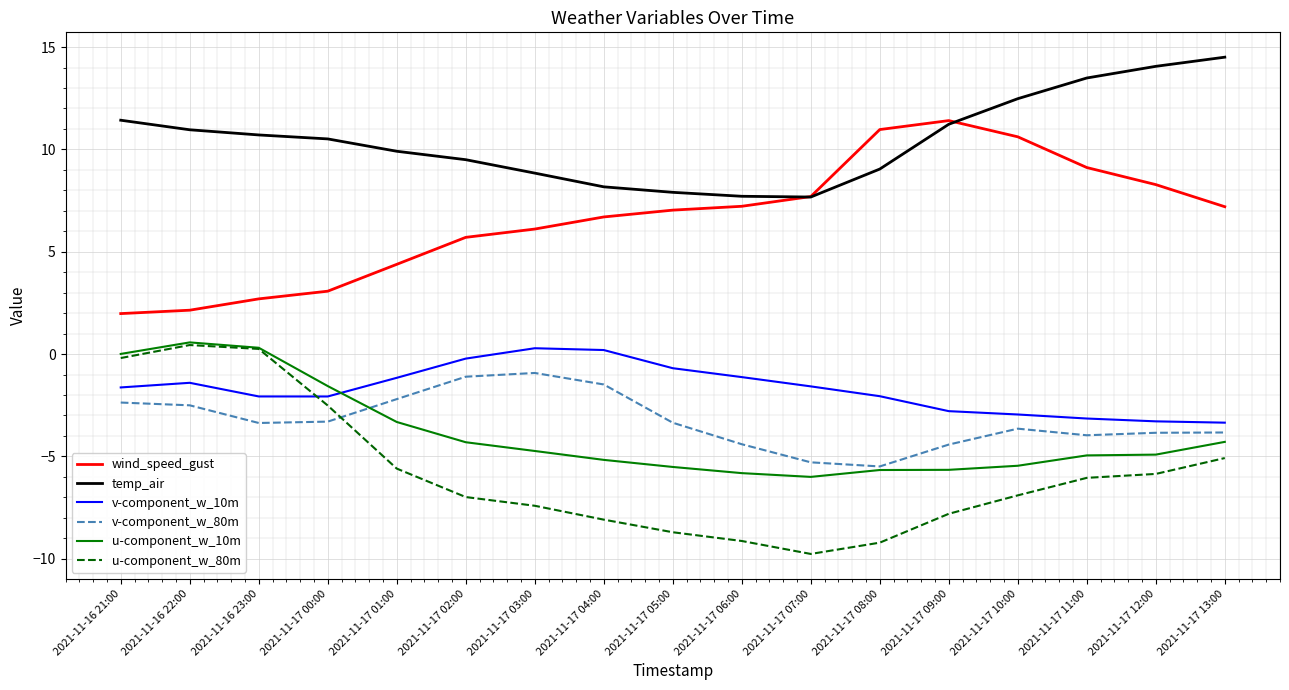

What are all the series names shown in the legend?

wind_speed_gust, temp_air, v-component_w_10m, v-component_w_80m, u-component_w_10m, u-component_w_80m